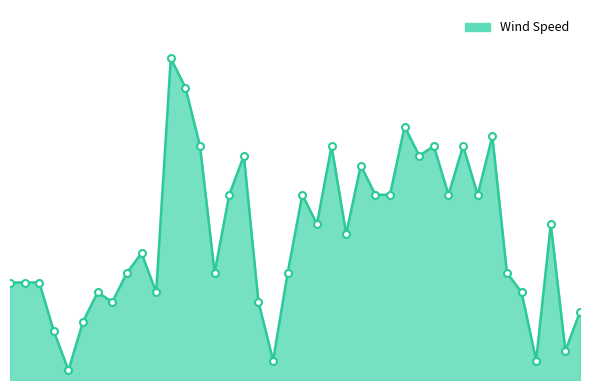

Rank the categories by value from lowest to highest.

4, 18, 36, 38, 3, 5, 39, 7, 17, 6, 10, 35, 0, 1, 2, 8, 14, 19, 34, 9, 23, 21, 37, 15, 20, 25, 26, 30, 32, 24, 16, 28, 13, 22, 29, 31, 33, 27, 12, 11